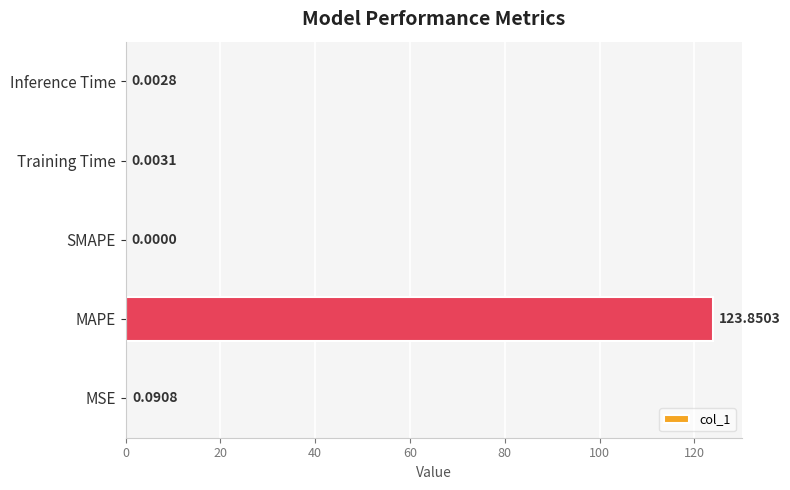

What is the average value?

24.8